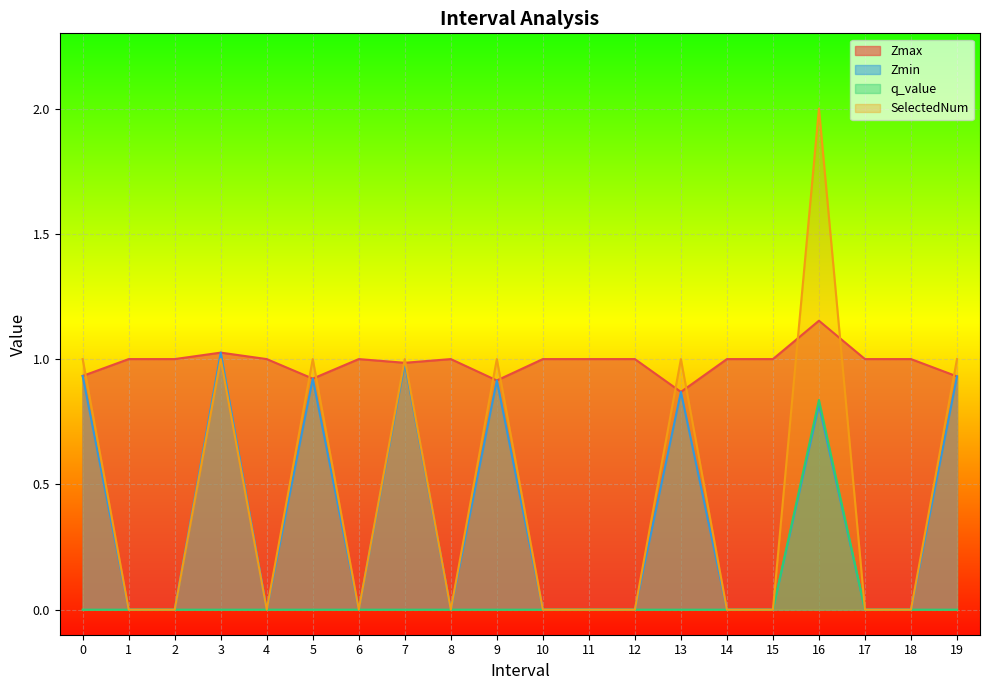

Between 14.0 and 17.0, which is larger?

14.0